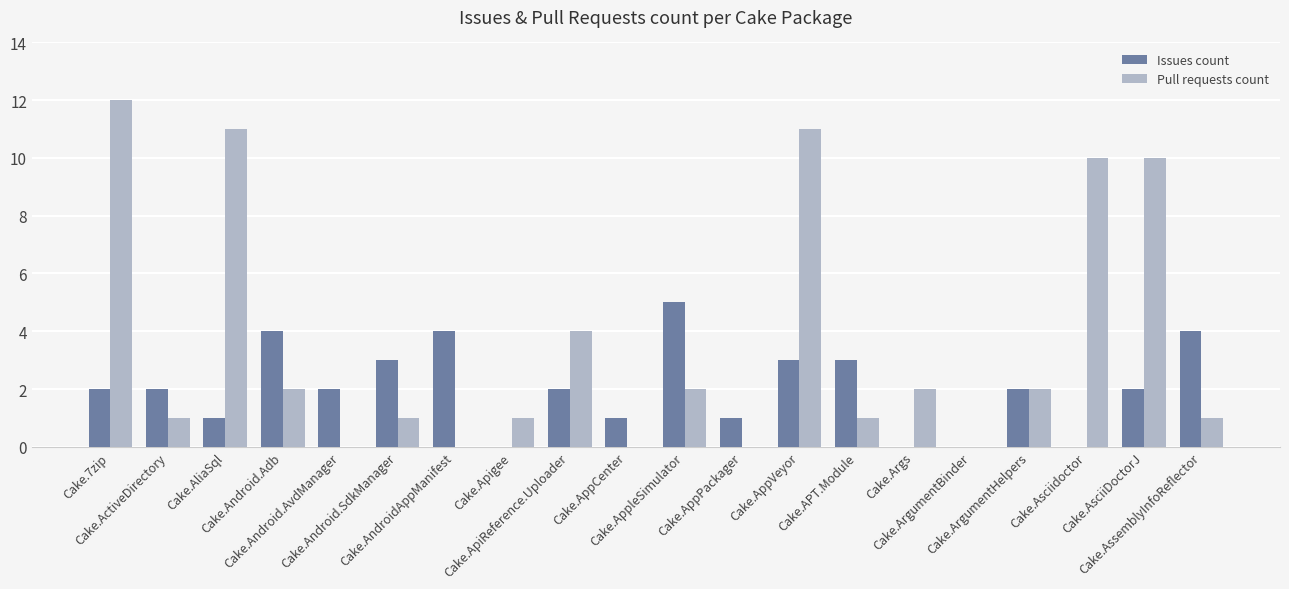

Which series has the largest total across all categories?

Pull requests count